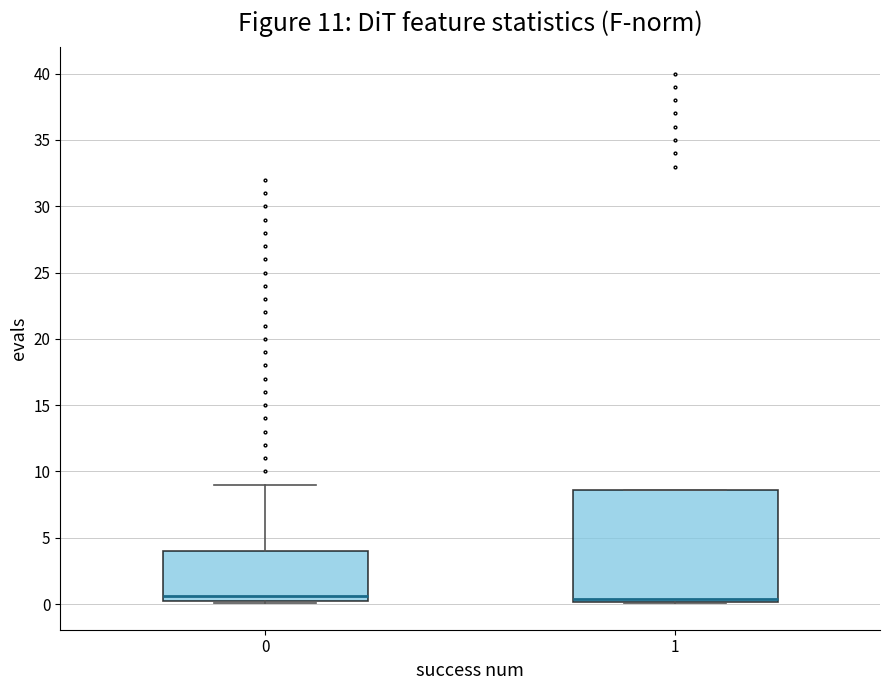

Reading left to right, transcribe this box plot: for each box, give where its median line is, the range the box spans, and where its two whiskers end, as read against the y-axis. The values are not printed on the chart, so give them approximately, as read against the axis.

0: median 0.5, box 0.0 to 4.0, whiskers 0.0 to 9.0
1: median 0.5, box 0.0 to 8.5, whiskers 0.0 to 8.5